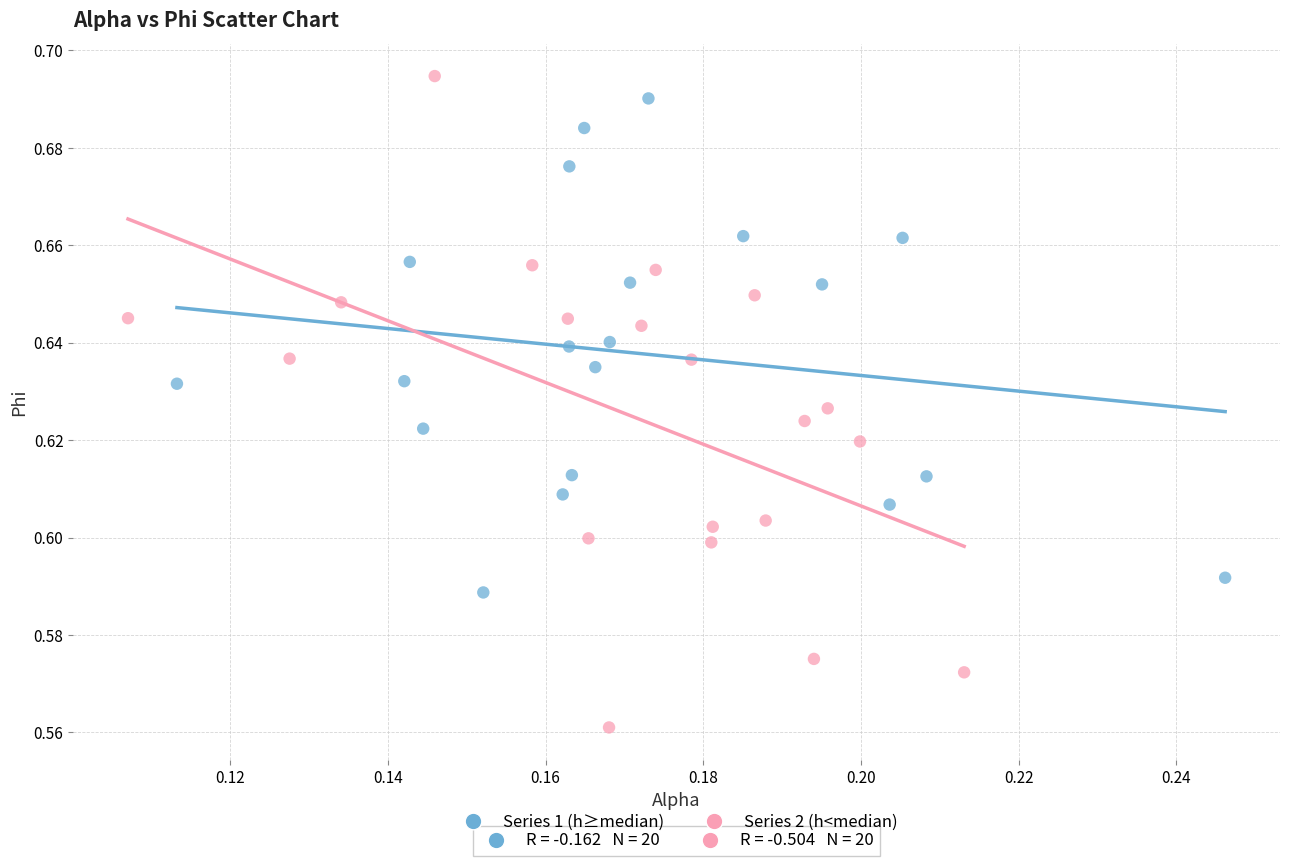

Which series has the largest Y range (max minus min)?

Series 2 (h<median)